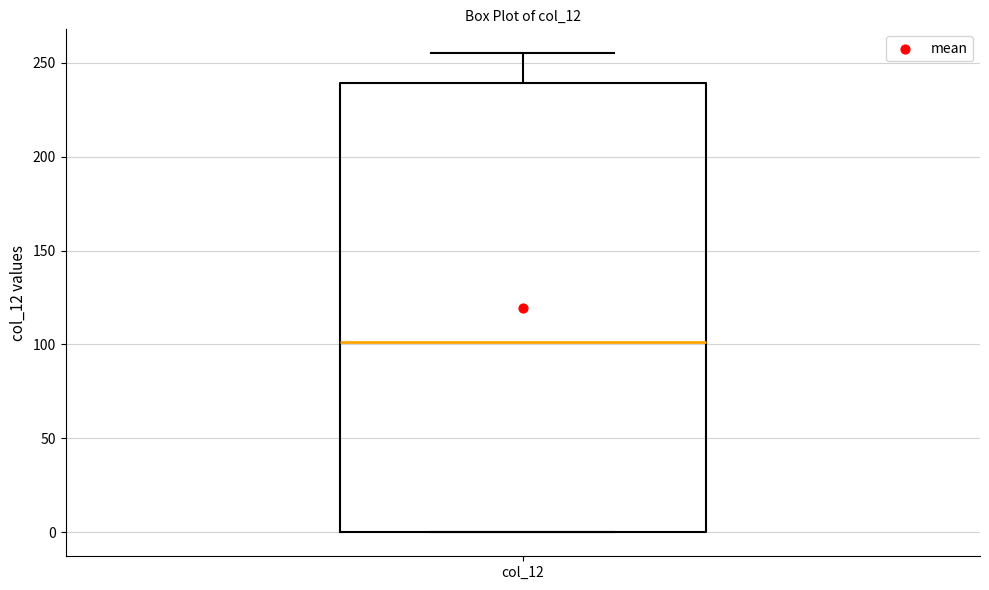

Where does the median line of the box for col_12 sit on the y-axis? The values are not printed on the chart, so give them approximately, as read against the axis.

100